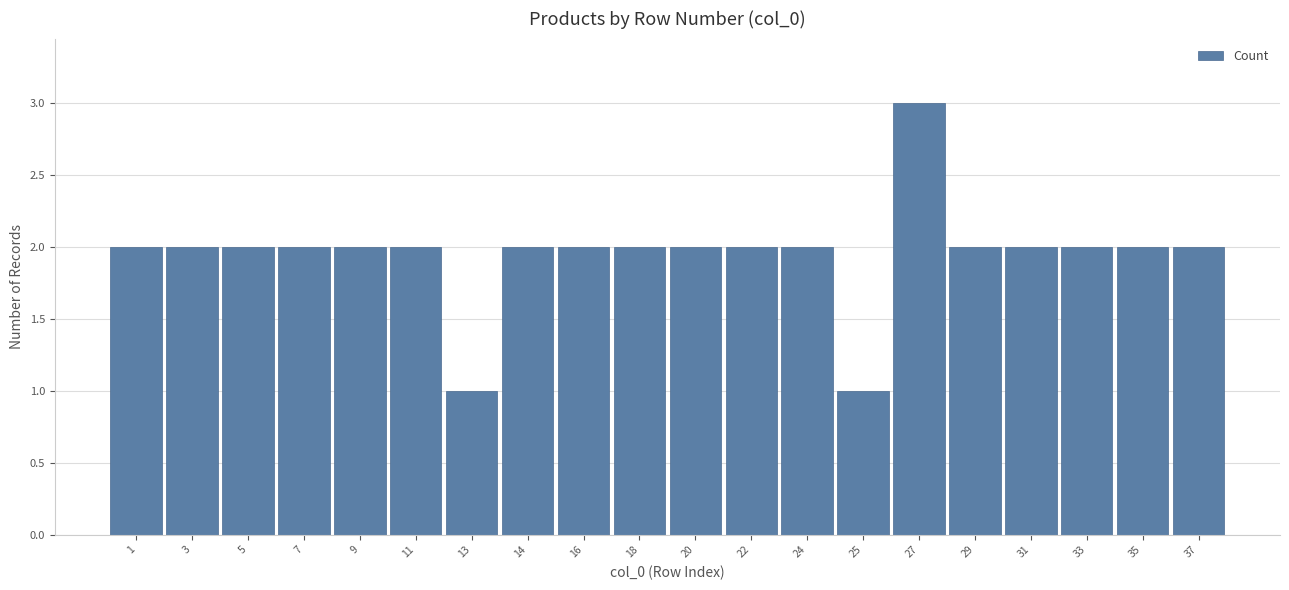

Reading left to right, extract all data points from this chart.

1=2	3=2	5=2	7=2	9=2	11=2	13=1	14=2	16=2	18=2	20=2	22=2	24=2	25=1	27=3	29=2	31=2	33=2	35=2	37=2